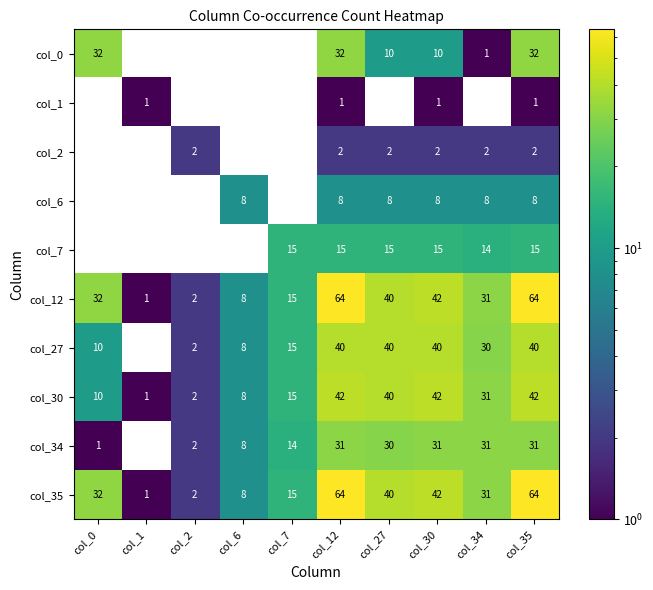

The value of col_34 at col_12 is 6. True or false?

False